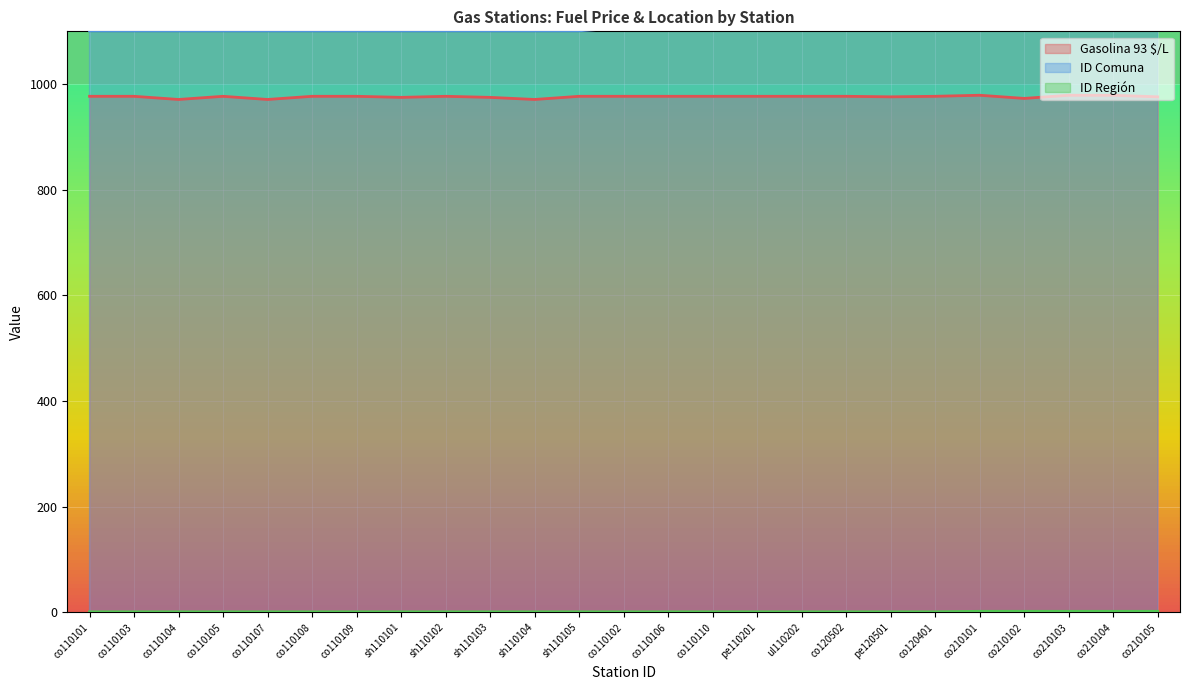

Count the number of data series in this chart.

3